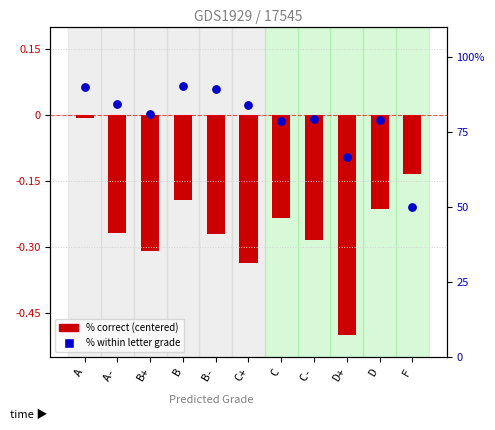

At how many categories does at least one series exceed 6?

11